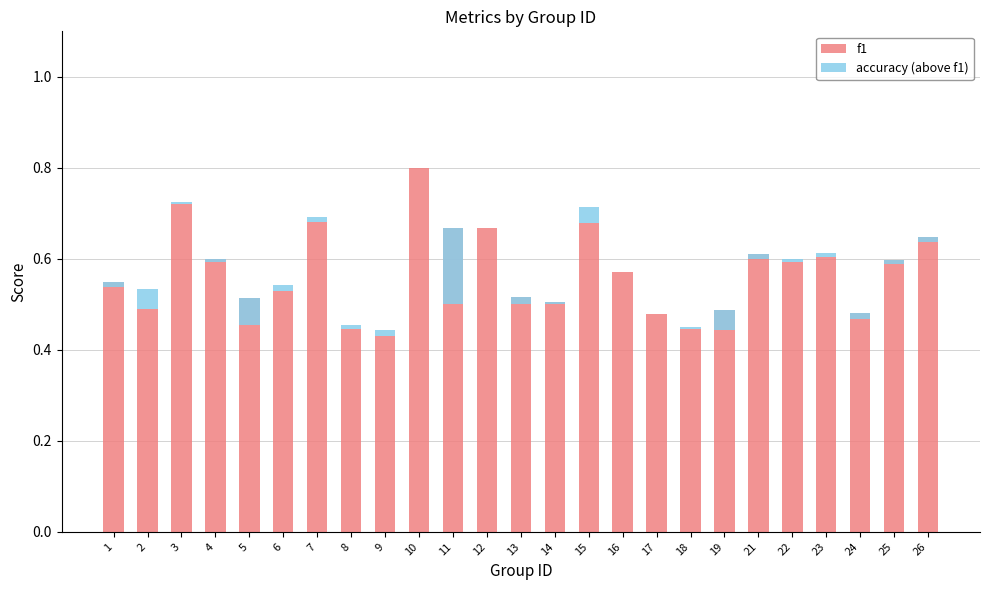

Reading right to left, list all the values displayed in this chart.

f1: 26=0.6	25=0.6	24=0.5	23=0.6	22=0.6	21=0.6	19=0.5	18=0.4	17=0.5	16=0.6	15=0.7	14=0.5	13=0.5	12=0.7	11=0.7	10=0.8	9=0.4	8=0.4	7=0.7	6=0.5	5=0.5	4=0.6	3=0.7	2=0.5	1=0.5
accuracy (above f1): 26=-0.0	25=-0.0	24=-0.0	23=0.0	22=0.0	21=-0.0	19=-0.0	18=0.0	17=0.0	16=0.0	15=0.0	14=-0.0	13=-0.0	12=0.0	11=-0.2	10=0.0	9=0.0	8=0.0	7=0.0	6=0.0	5=-0.1	4=-0.0	3=0.0	2=0.0	1=-0.0